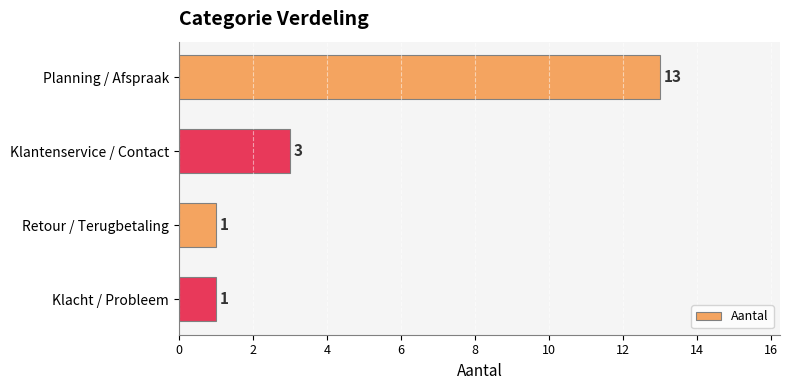

What is the difference between the maximum and minimum values?

12